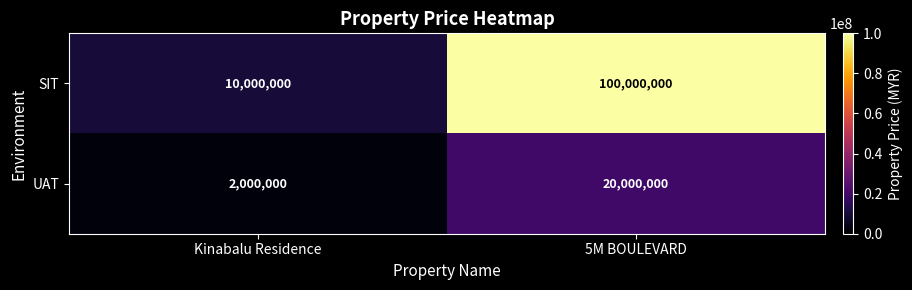

What is the spread (max minus min) of values at 5M BOULEVARD?

80000000